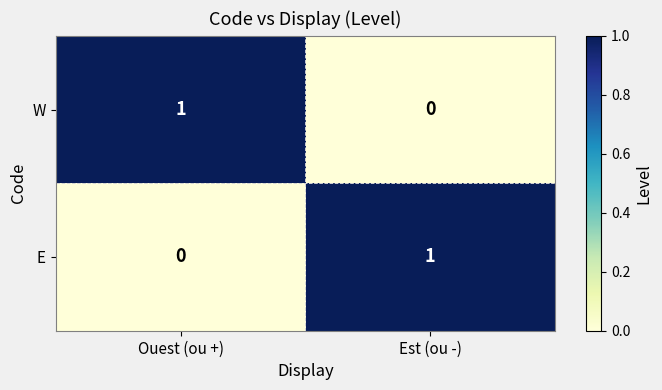

Where is W nearest to the value 0?

Est (ou -)